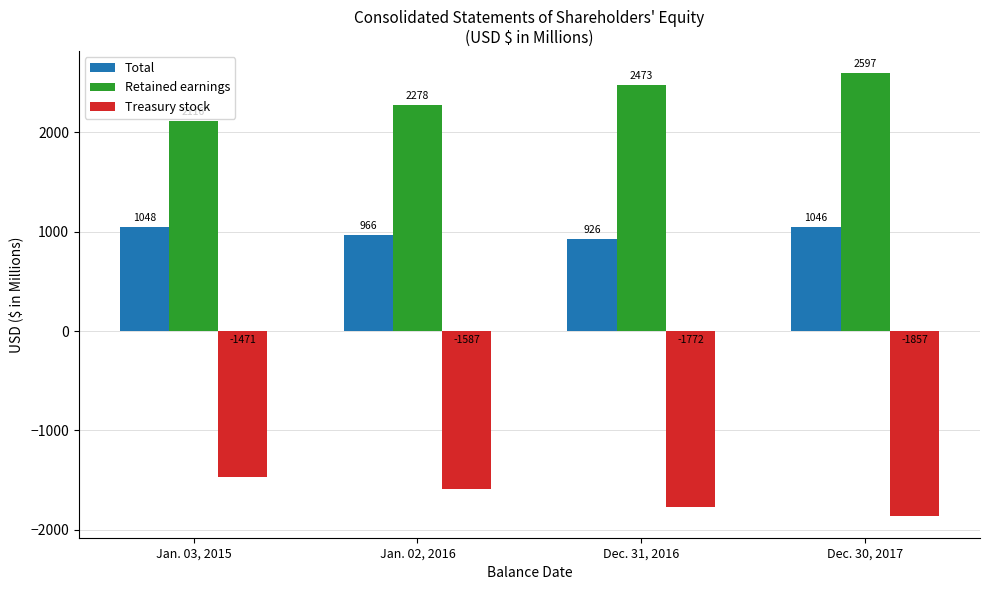

Read the Retained earnings value at Dec. 30, 2017.

2596.7